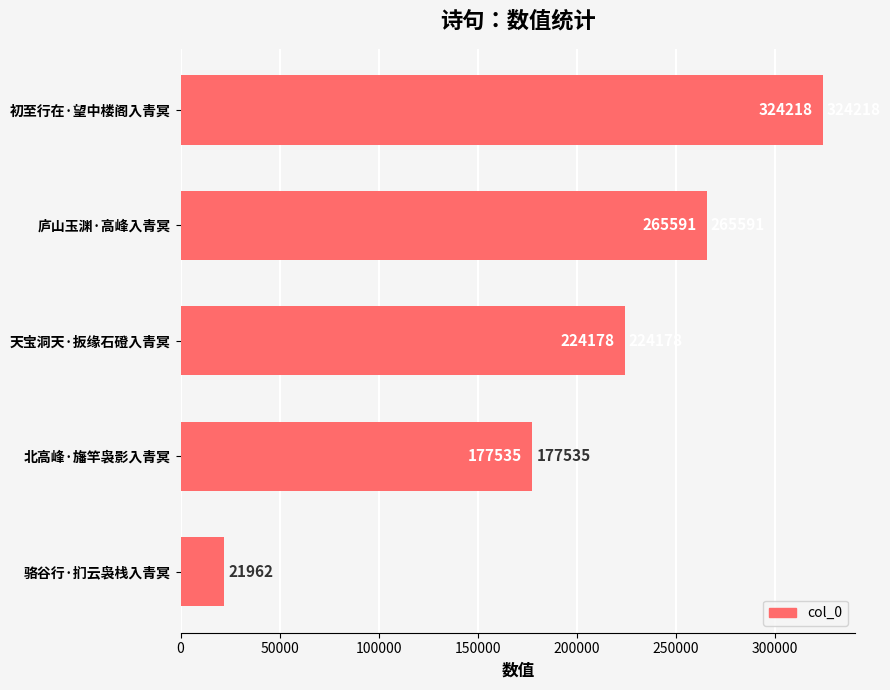

Reading bottom to top, extract all data points from this chart.

21962	177535	224178	265591	324218